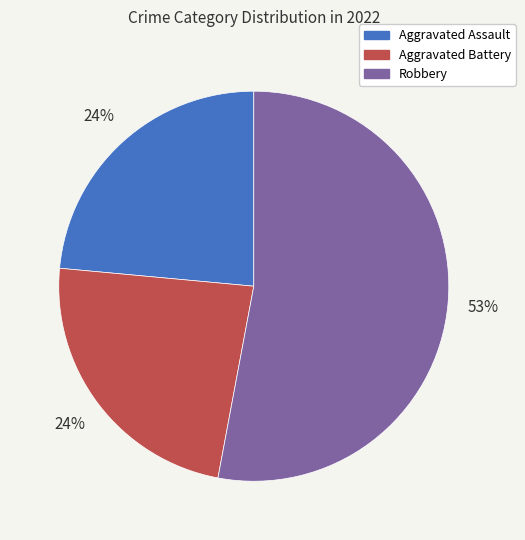

Which category has the biggest portion of the pie?

Robbery